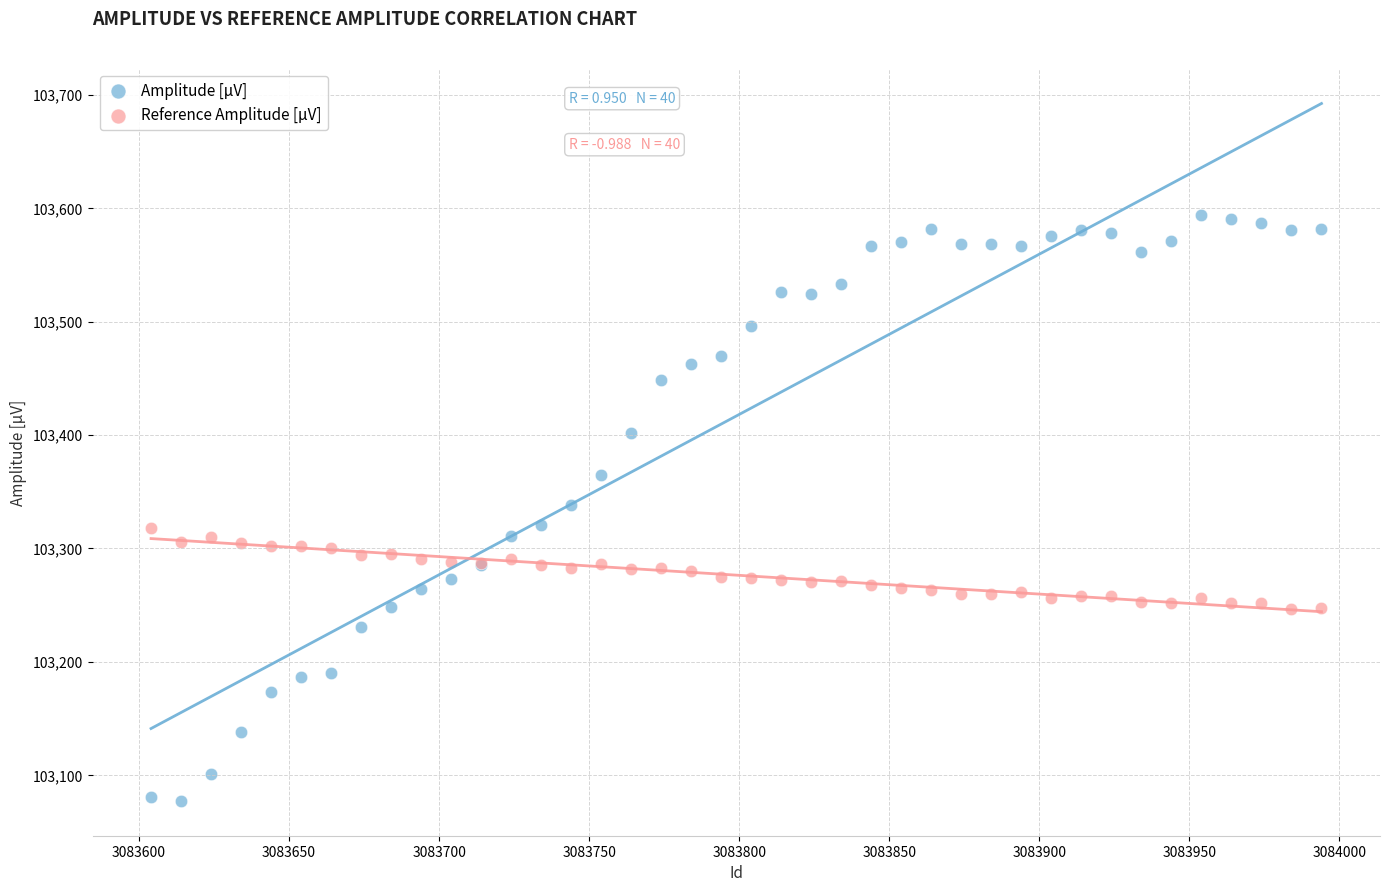

Which series reaches the maximum Y coordinate?

Amplitude [µV]